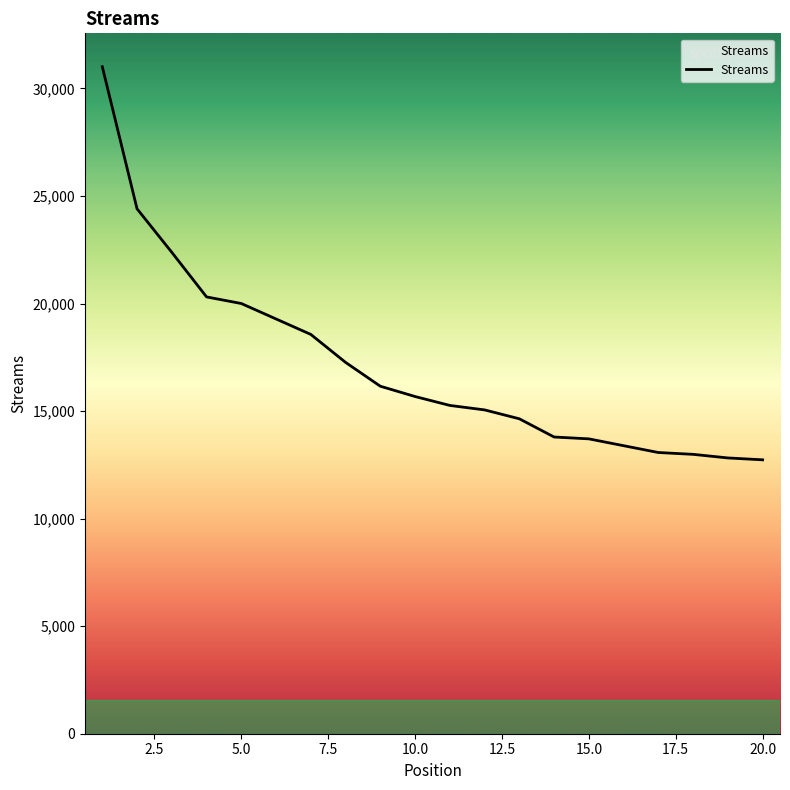

What is the sum of all values?

342504